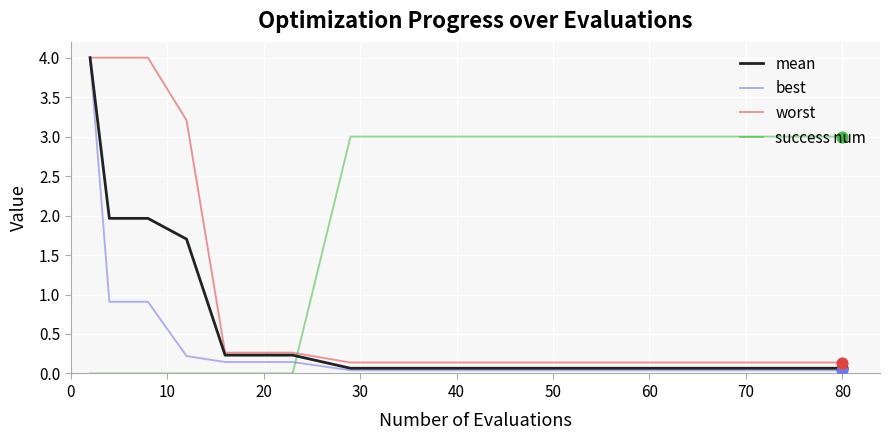

What is the maximum value shown in the chart?

4.0